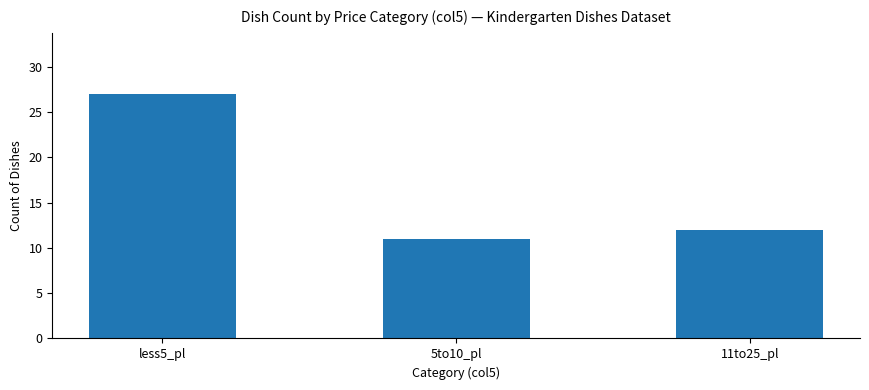

The value at less5_pl is 44. True or false?

False